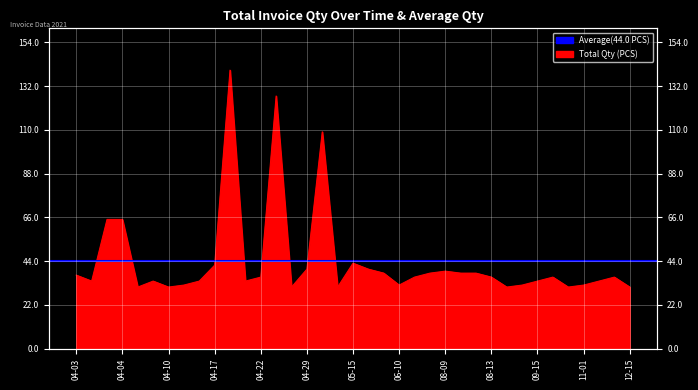

How many data points are less than 36?

17